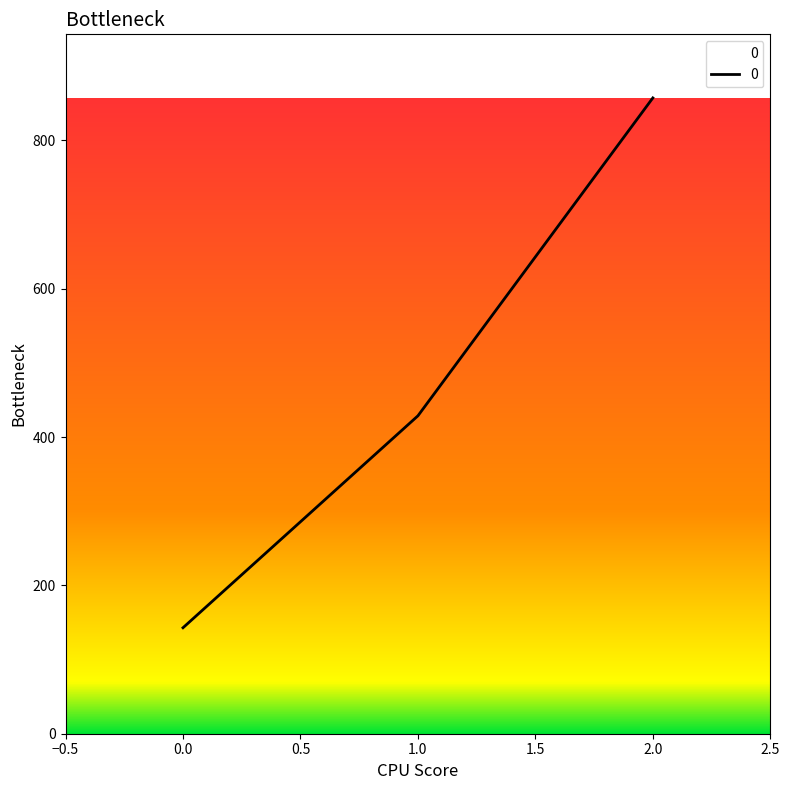

How many lines are shown in the chart?

1